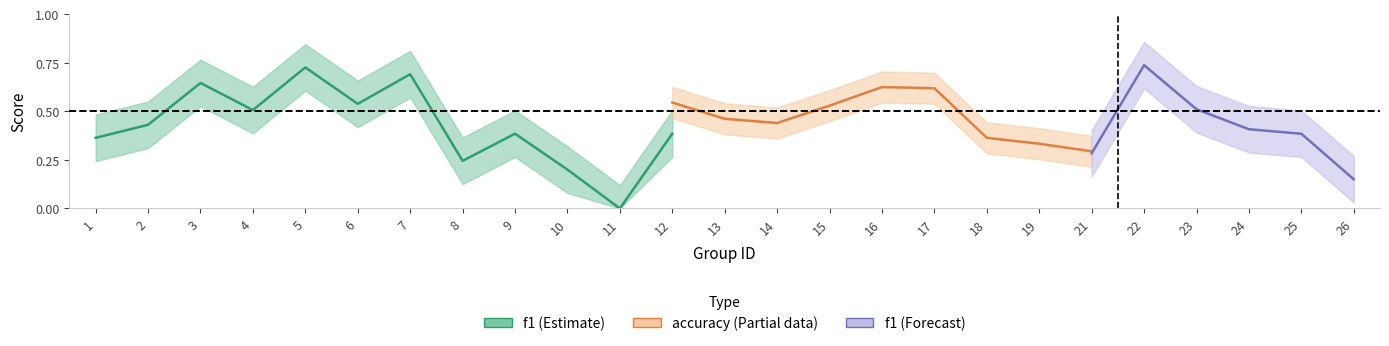

How many lines are shown in the chart?

3